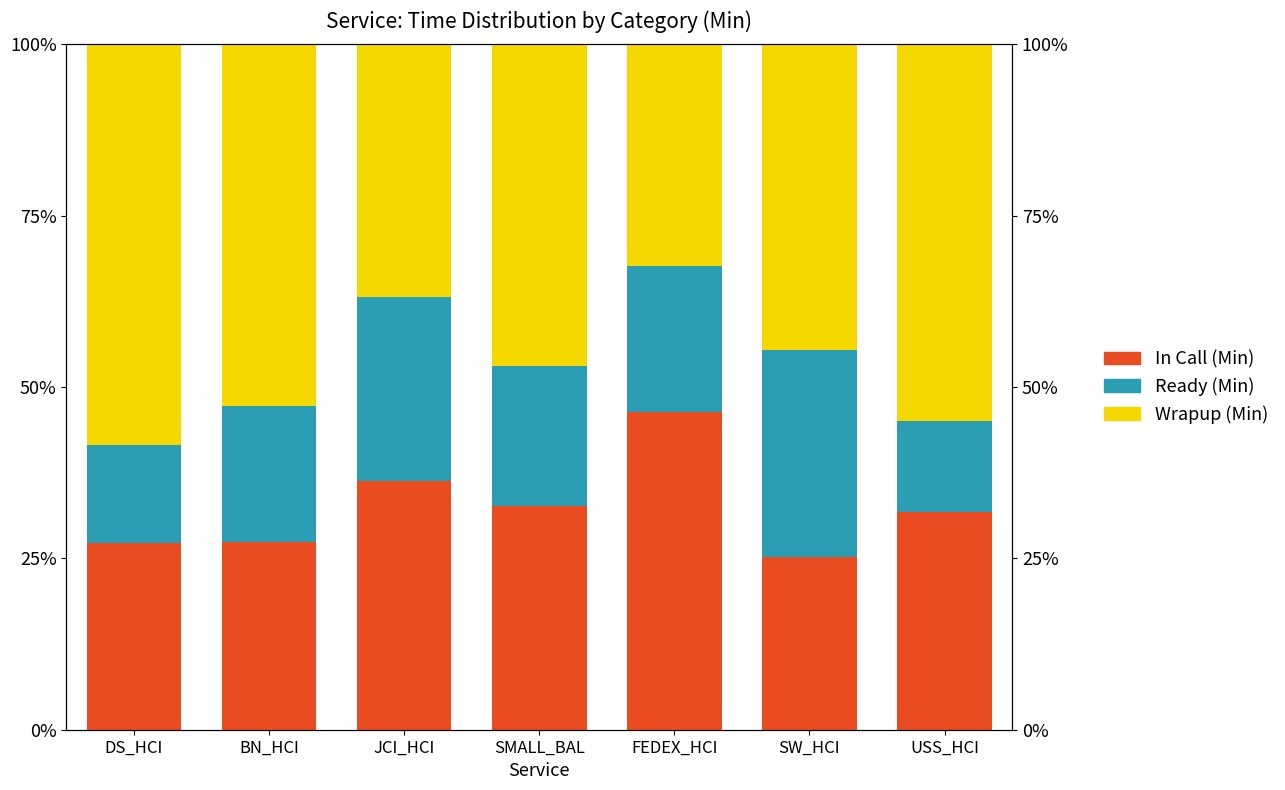

Which category has the lowest value in the In Call (Min) series?

SW_HCI